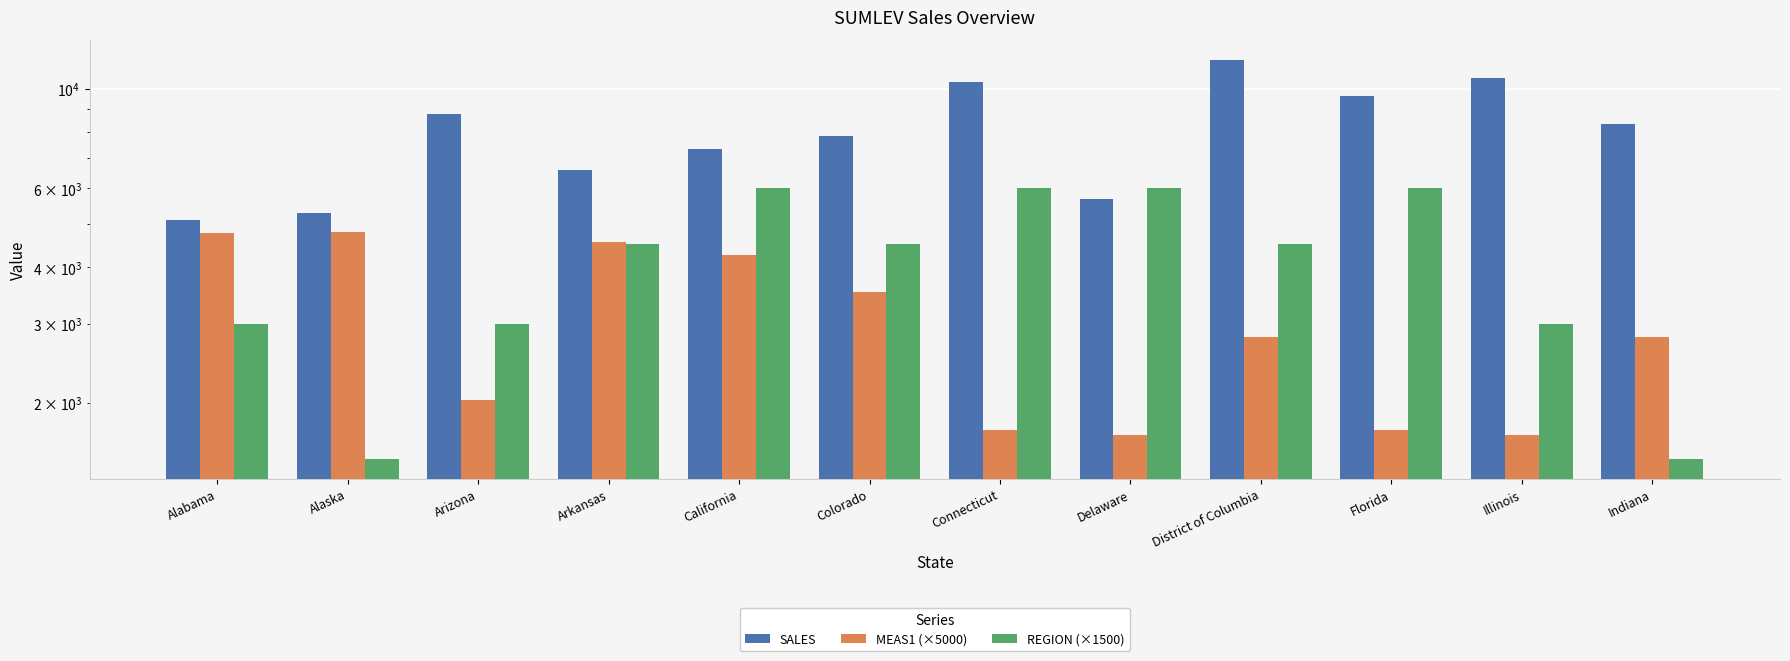

Reading right to left, extract all data points from this chart.

SALES: 8366.7	10569.5	9627.8	11611.5	5694.2	10345.7	7837.9	7339.4	6593.3	8796.7	5294.0	5101.2
MEAS1 (×5000): 2800.5	1689.5	1739.7	2800.5	1689.5	1739.7	3532.7	4262.1	4563.5	2028.3	4808.9	4776.5
REGION (×1500): 1500.0	3000.0	6000.0	4500.0	6000.0	6000.0	4500.0	6000.0	4500.0	3000.0	1500.0	3000.0